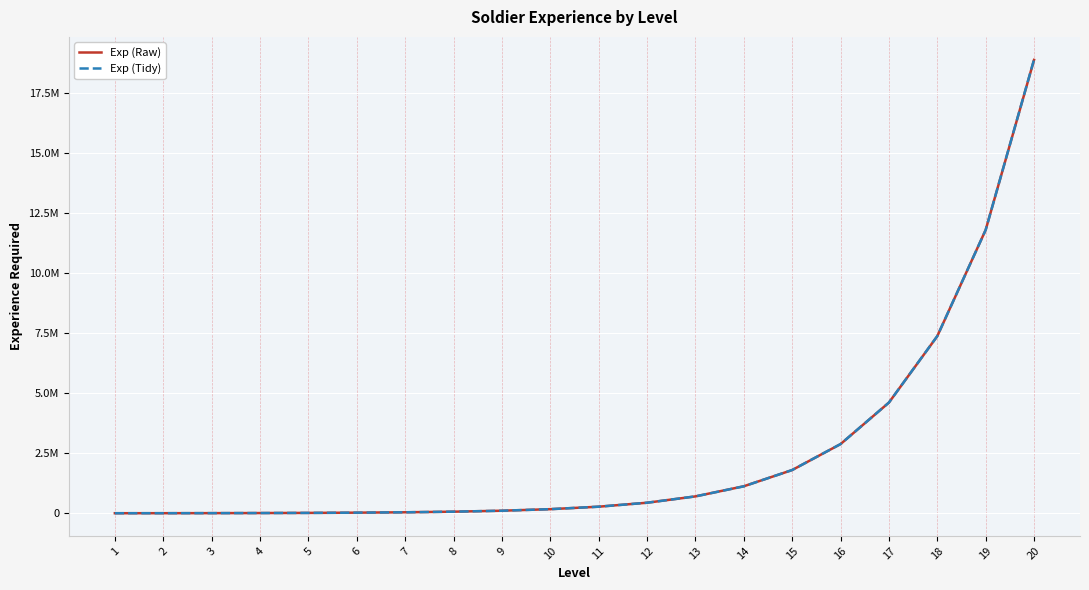

What is the value of the Exp (Raw) point at the 17th from the left?

4608686